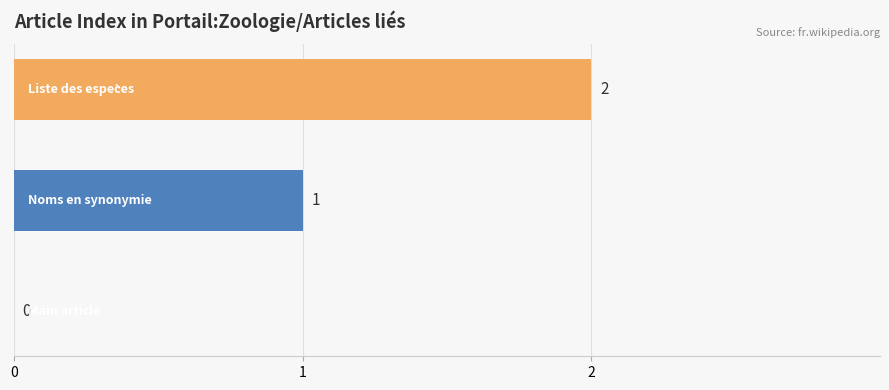

What is the average value?

1